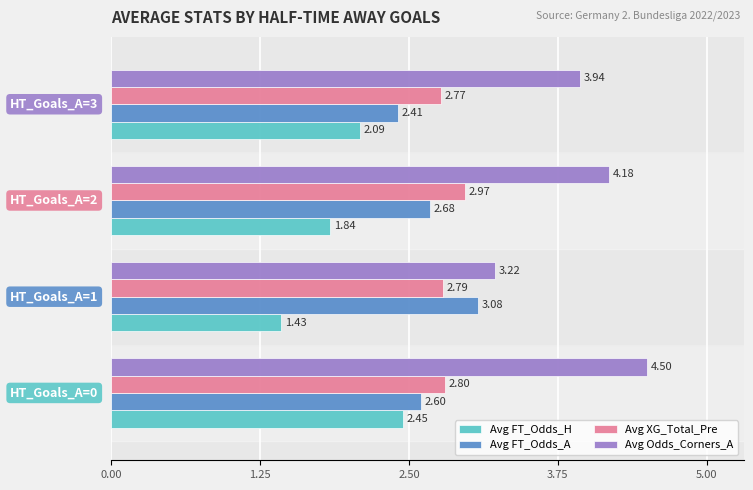

What is the difference between the maximum and minimum values in the Avg FT_Odds_A series?

0.7